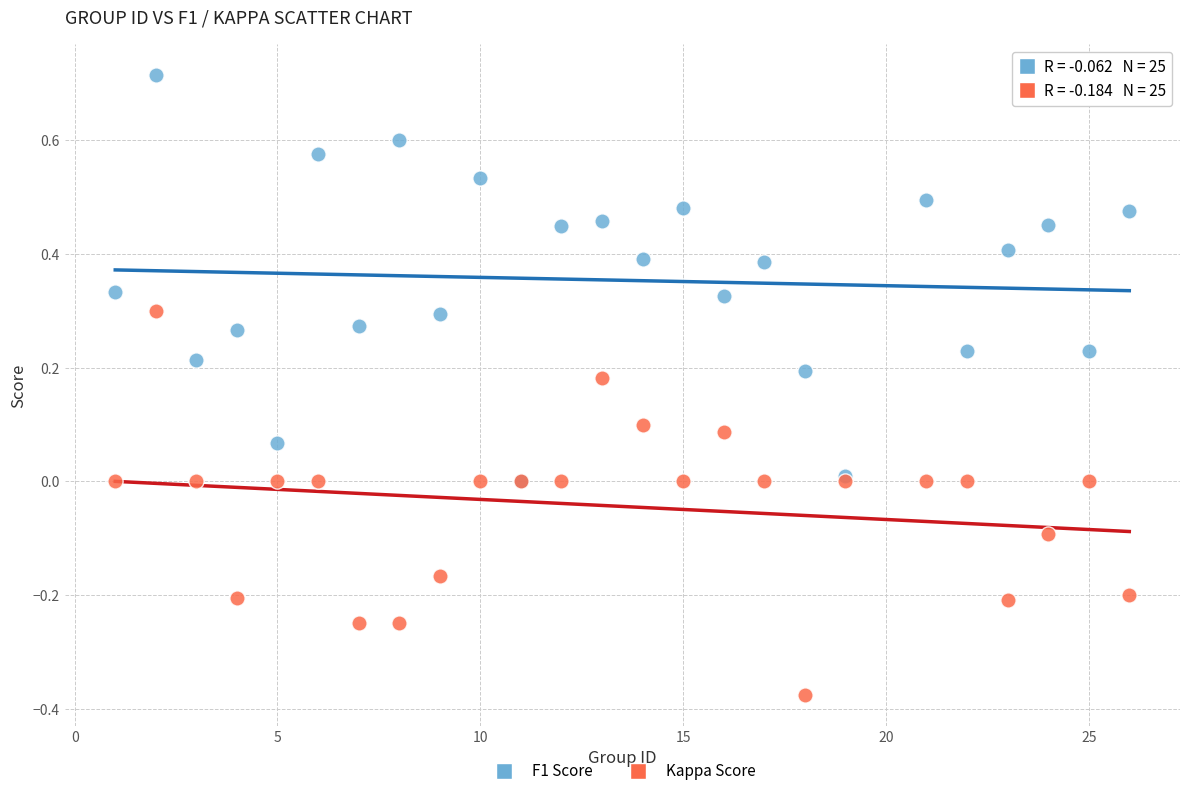

What are all the series names shown in the legend?

F1 Score, Kappa Score